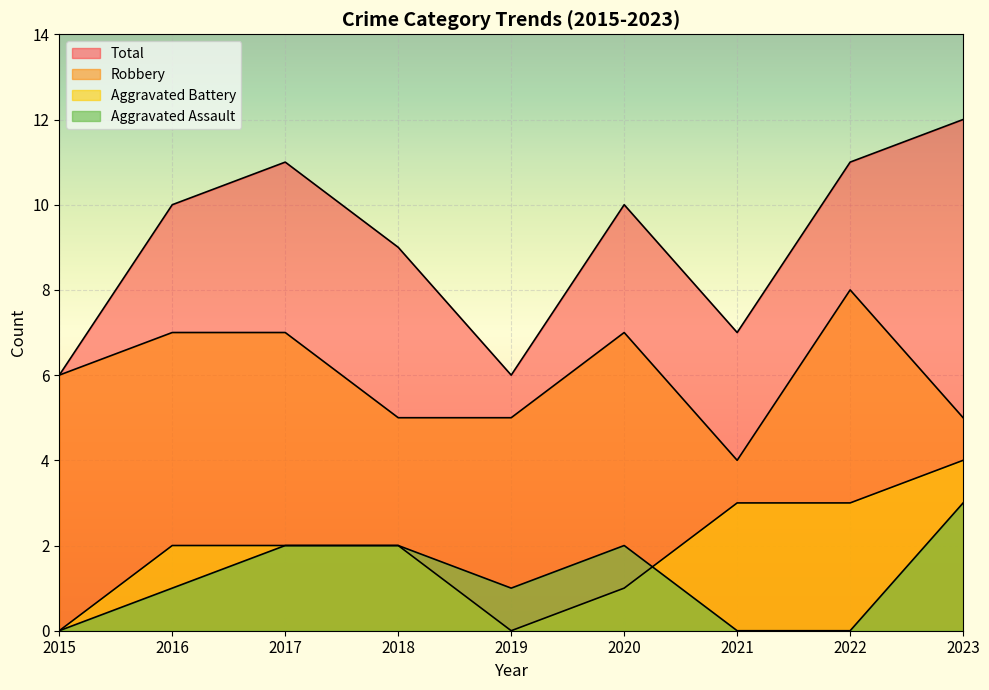

Rank the categories by Aggravated Assault value from highest to lowest.

2023, 2017, 2018, 2020, 2016, 2019, 2015, 2021, 2022